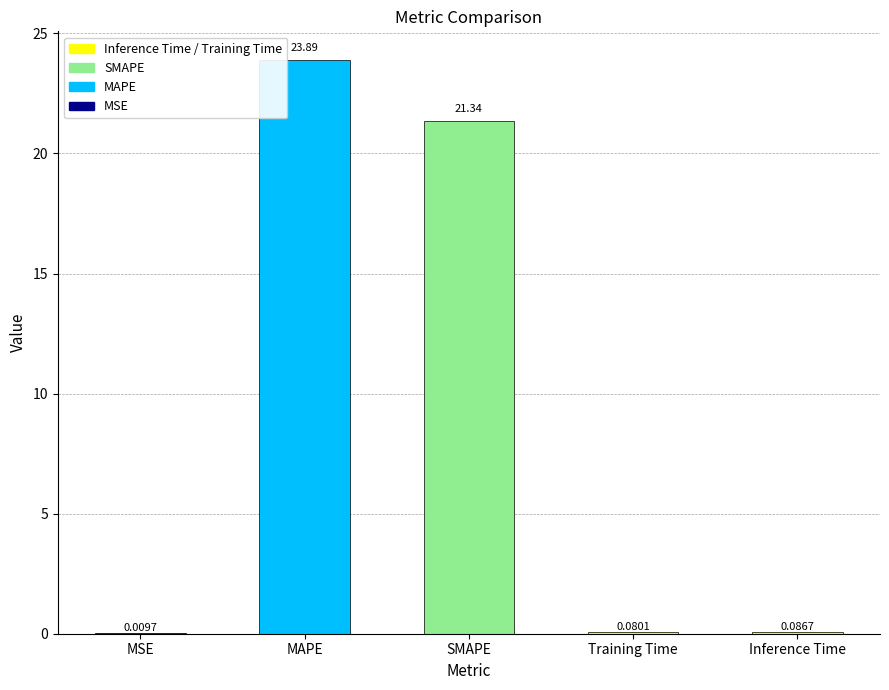

Where is the data nearest to the value 11?

SMAPE